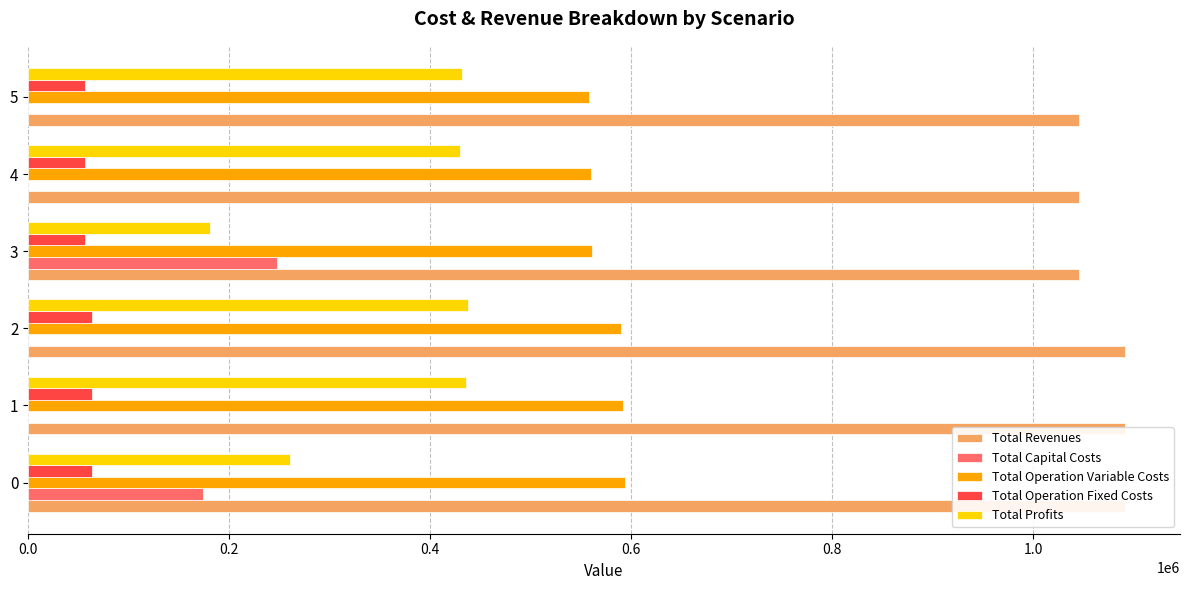

The Total Revenues series shows 1091572.3 at 0.0. True or false?

True